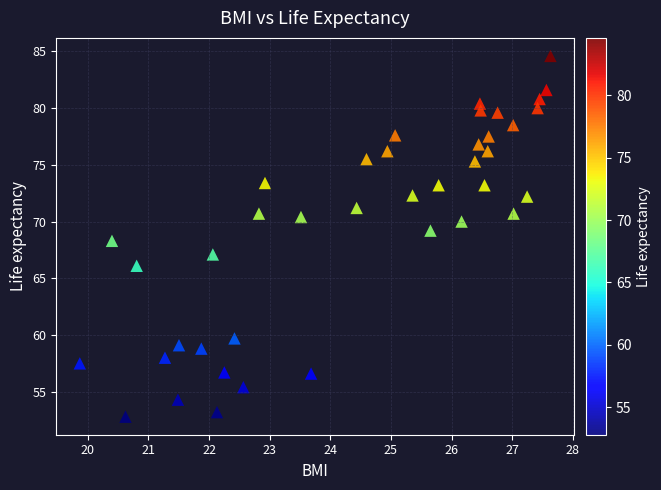

What is the range of X values (max minus min)?

7.8